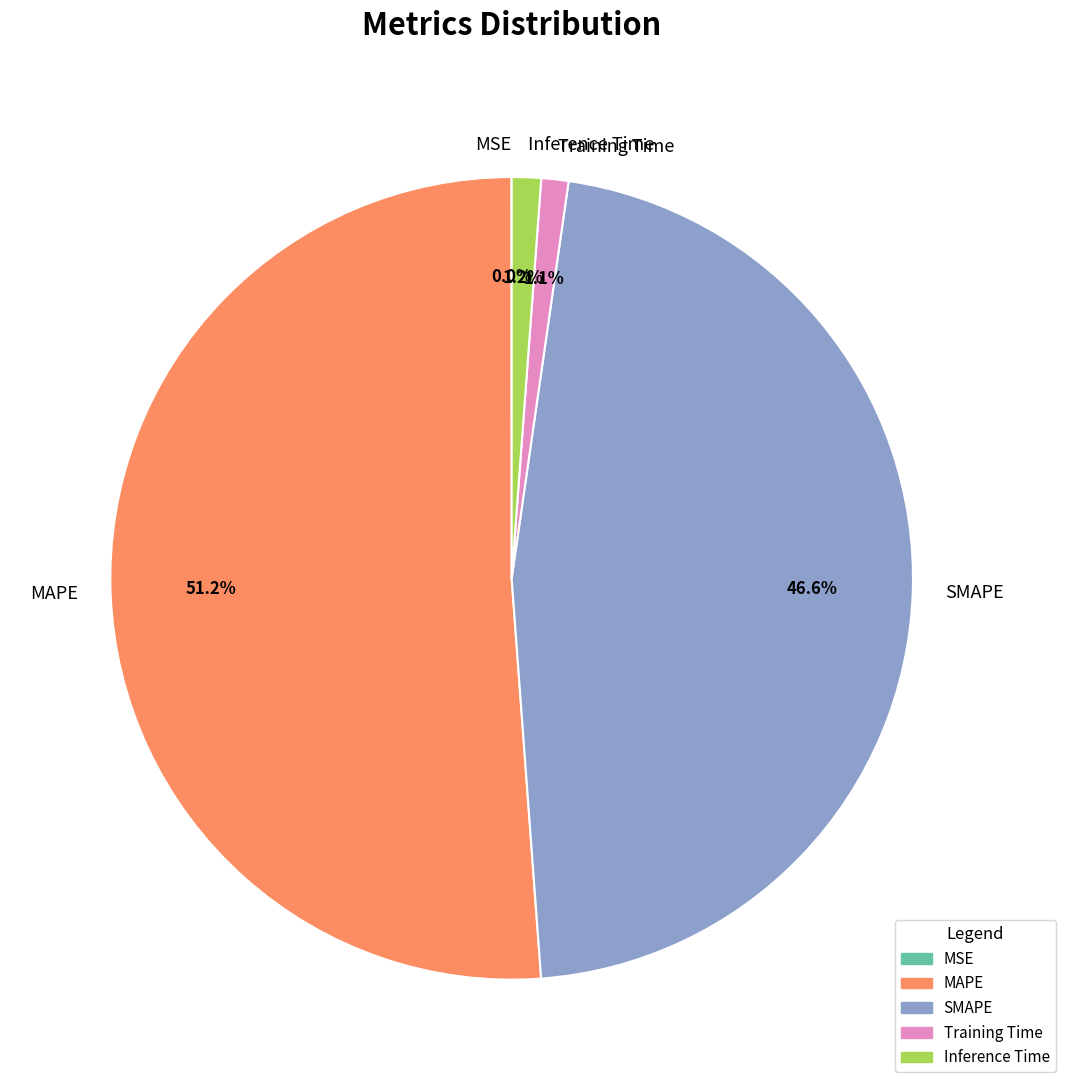

Which slice is the largest?

MAPE